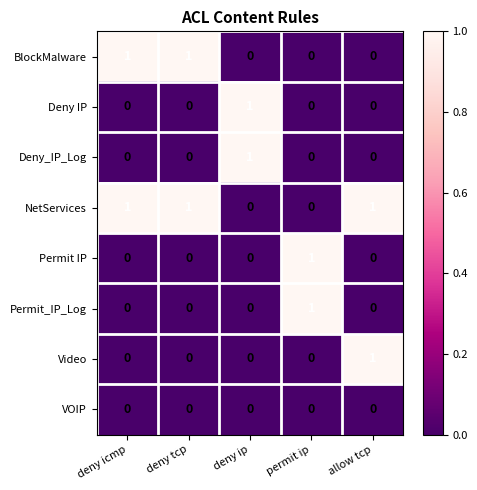

How many Deny_IP_Log values are between 0 and 1?

5